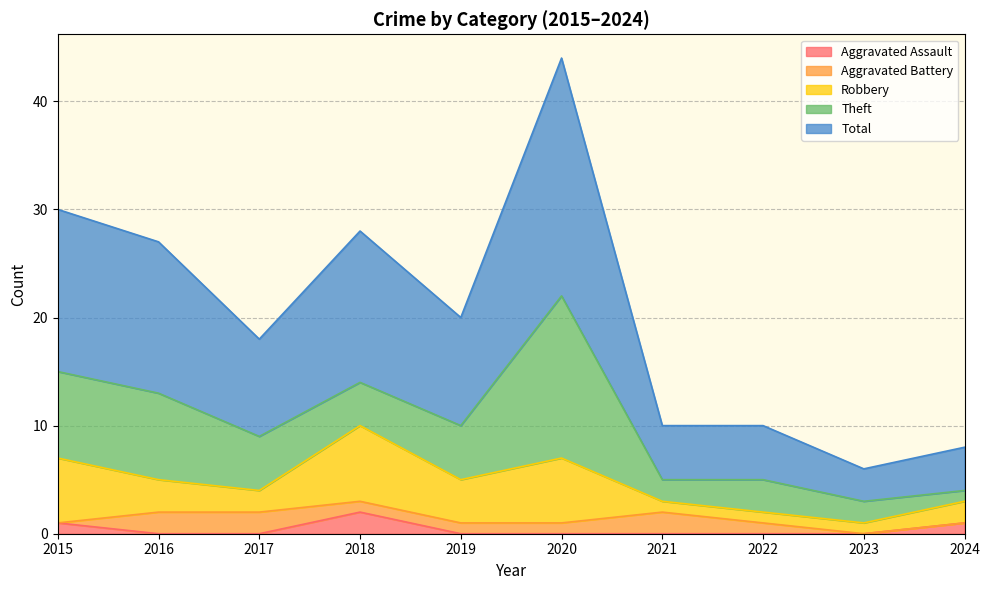

Which series changed the most between 2022 and 2023?

Total